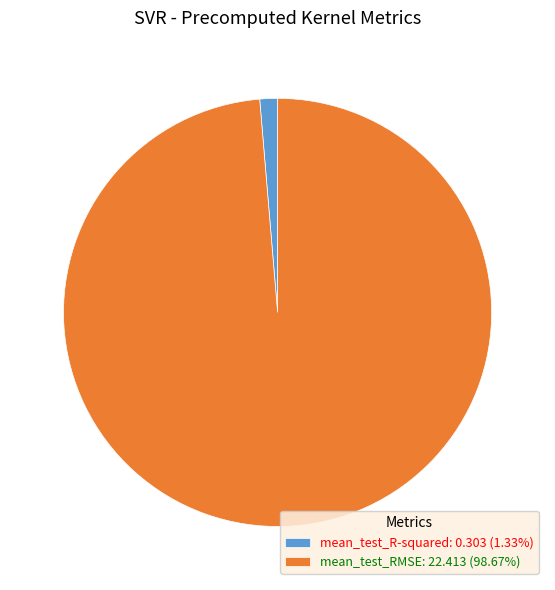

Is the sum of mean_test_RMSE: 22.413 (98.67%) and mean_test_R-squared: 0.303 (1.33%) greater than half?

Yes